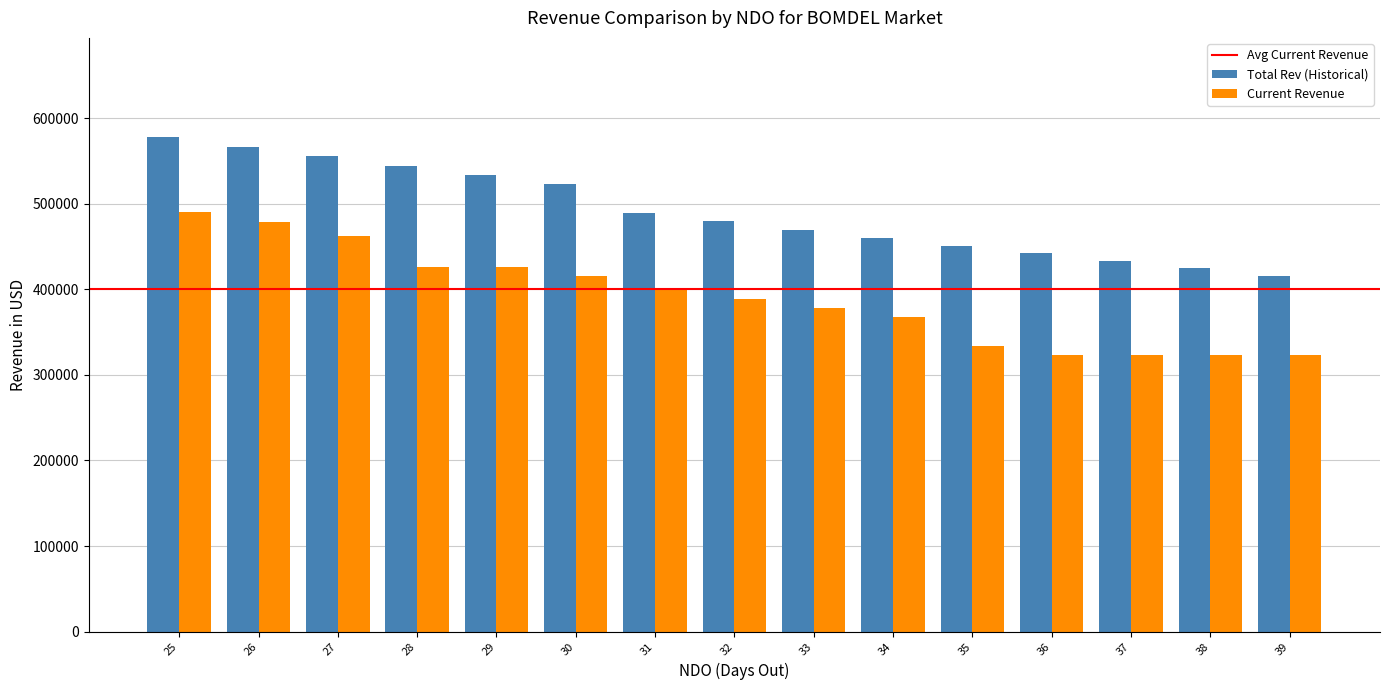

True or false: Current Revenue has a value of 664202.9 at 27.

False